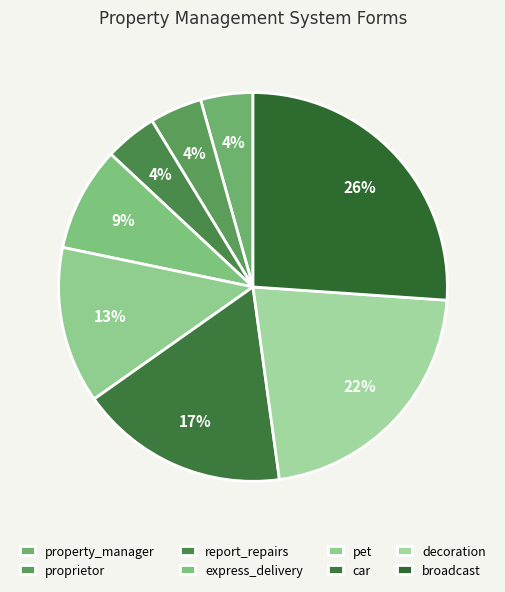

How much of the chart is everything except broadcast?

73.9%